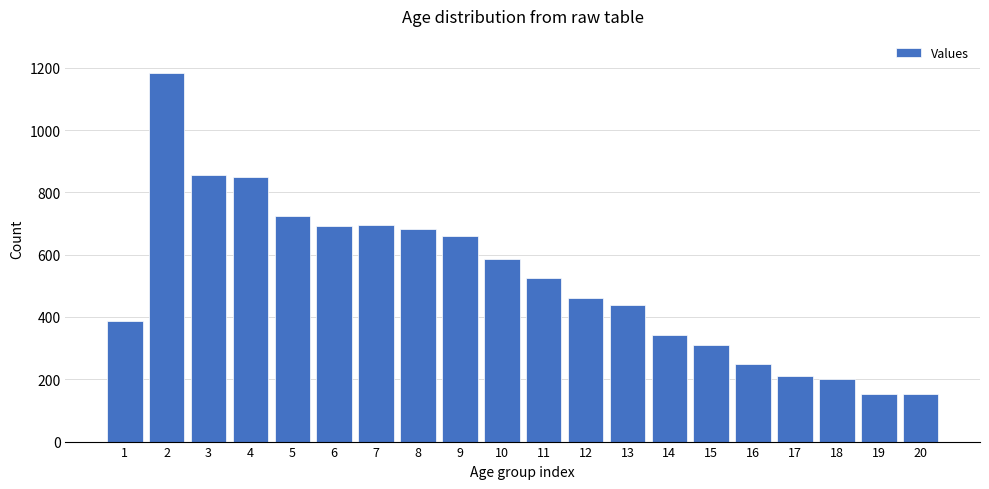

Approximately how many times larger is the value at 9 compared to 1?

1.7